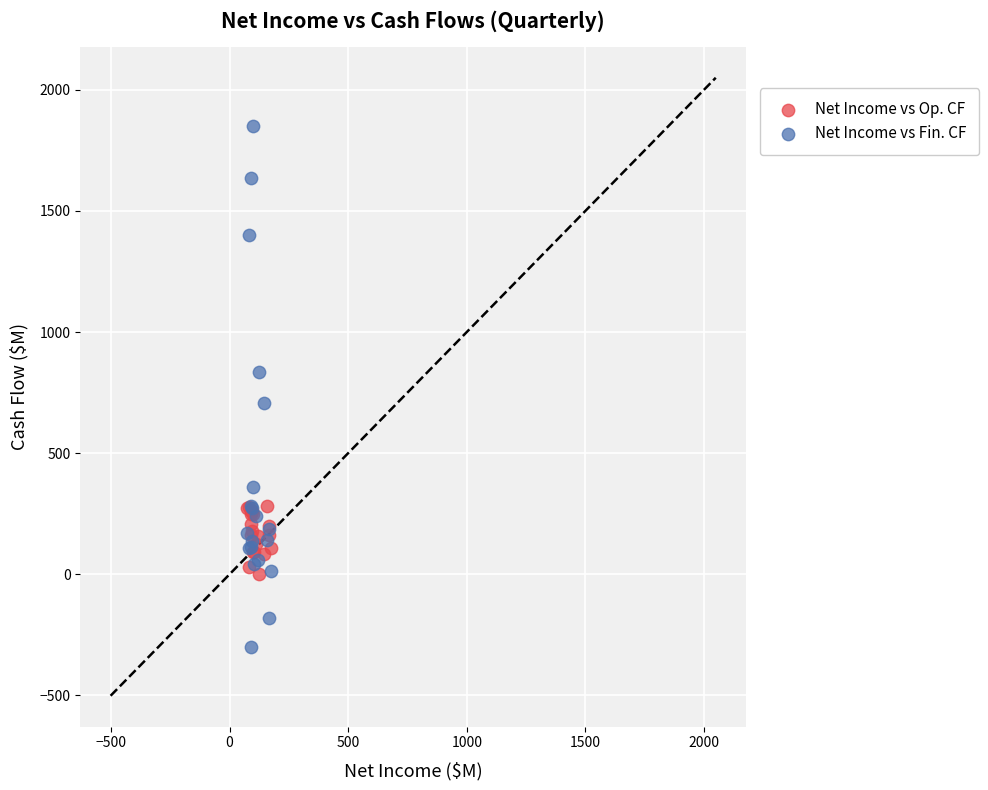

Which series reaches the maximum Y coordinate?

Net Income vs Fin. CF